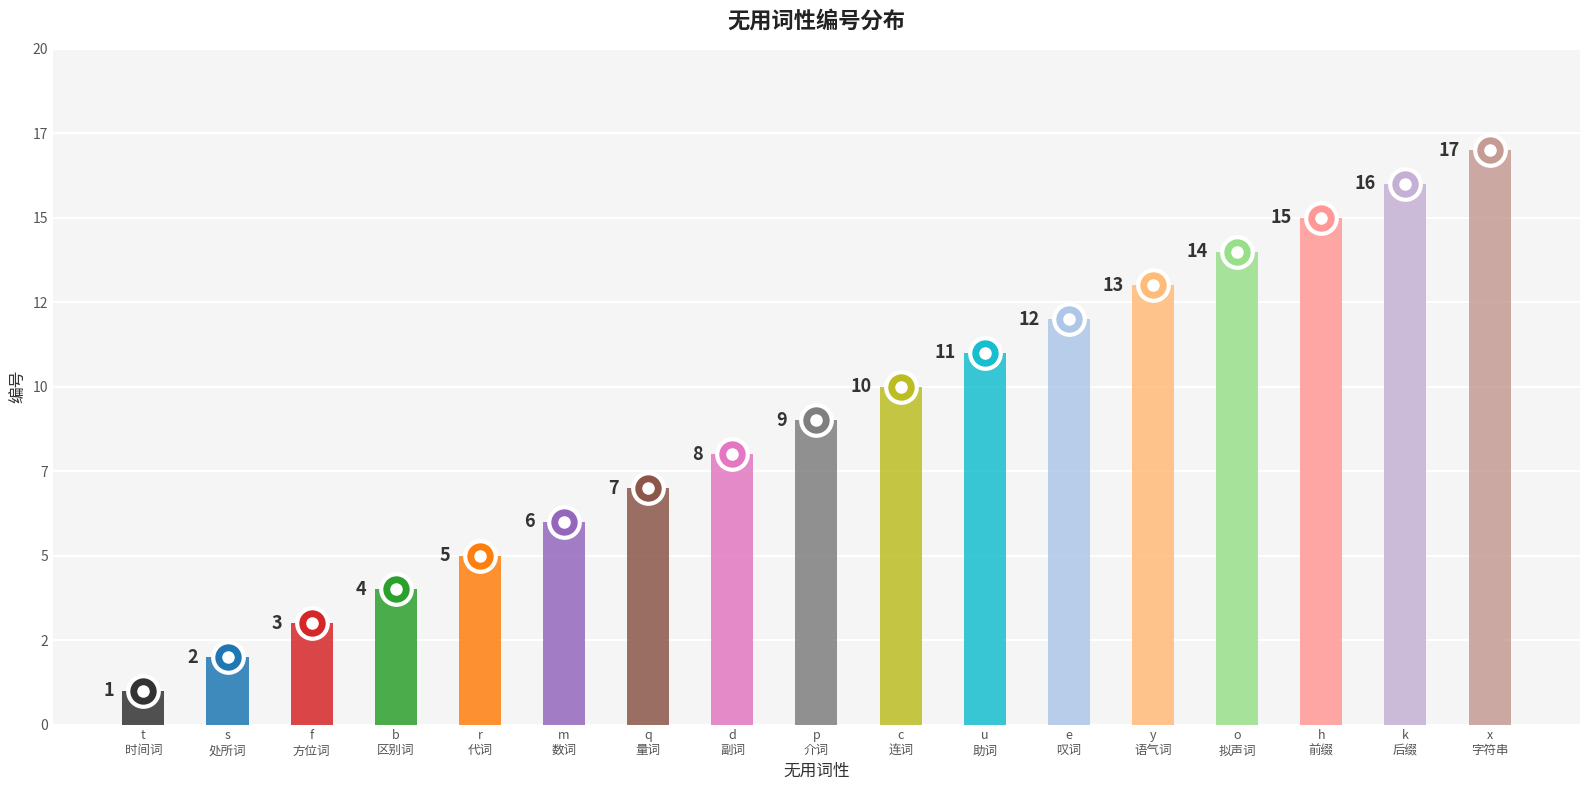

Are the bars horizontal?

No